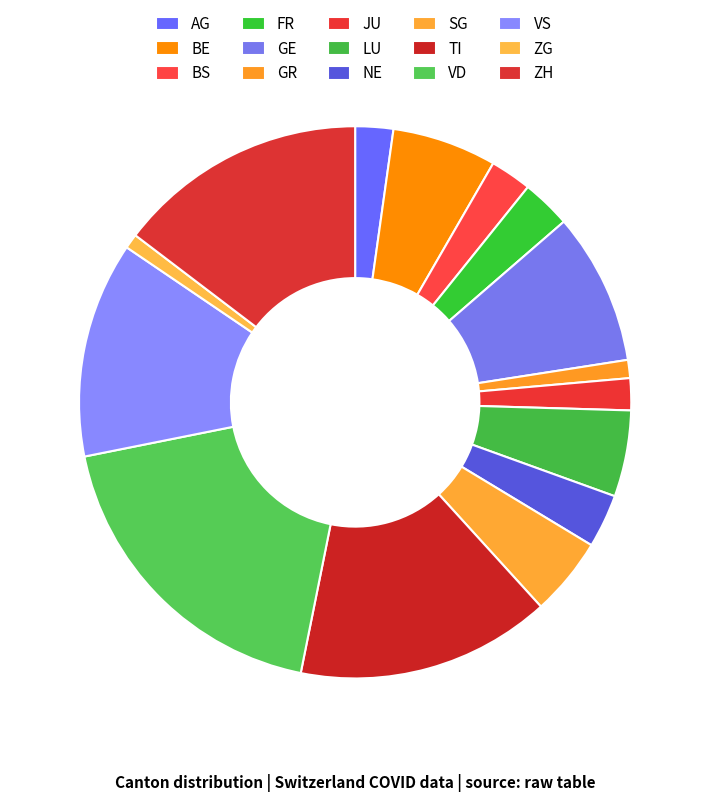

True or false: NE accounts for 1% of the total.

False